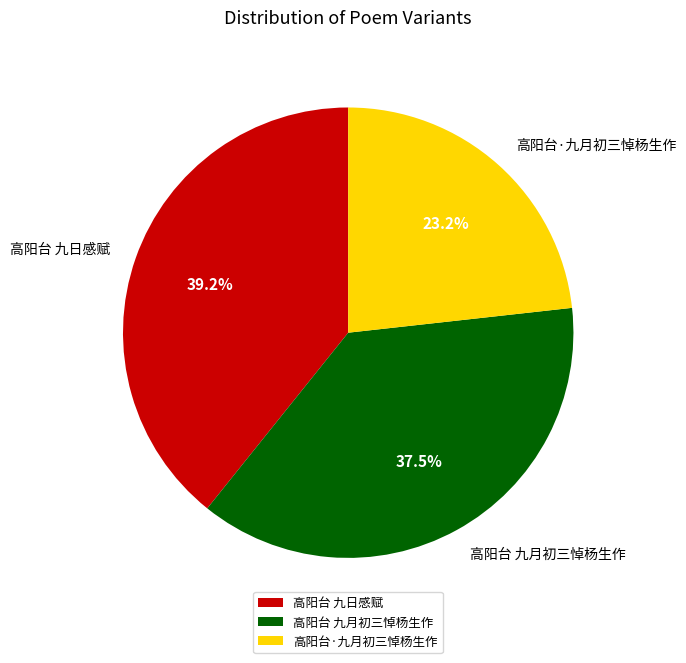

Count the number of slices in the pie.

3